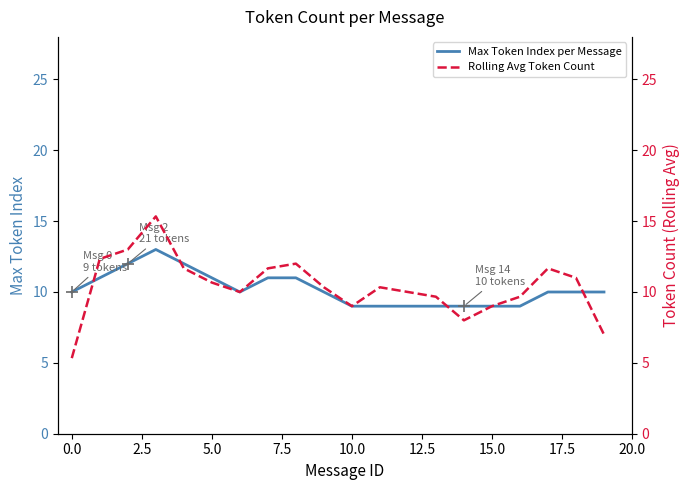

True or false: Rolling Avg Token Count and Max Token Index per Message cross at least once.

True